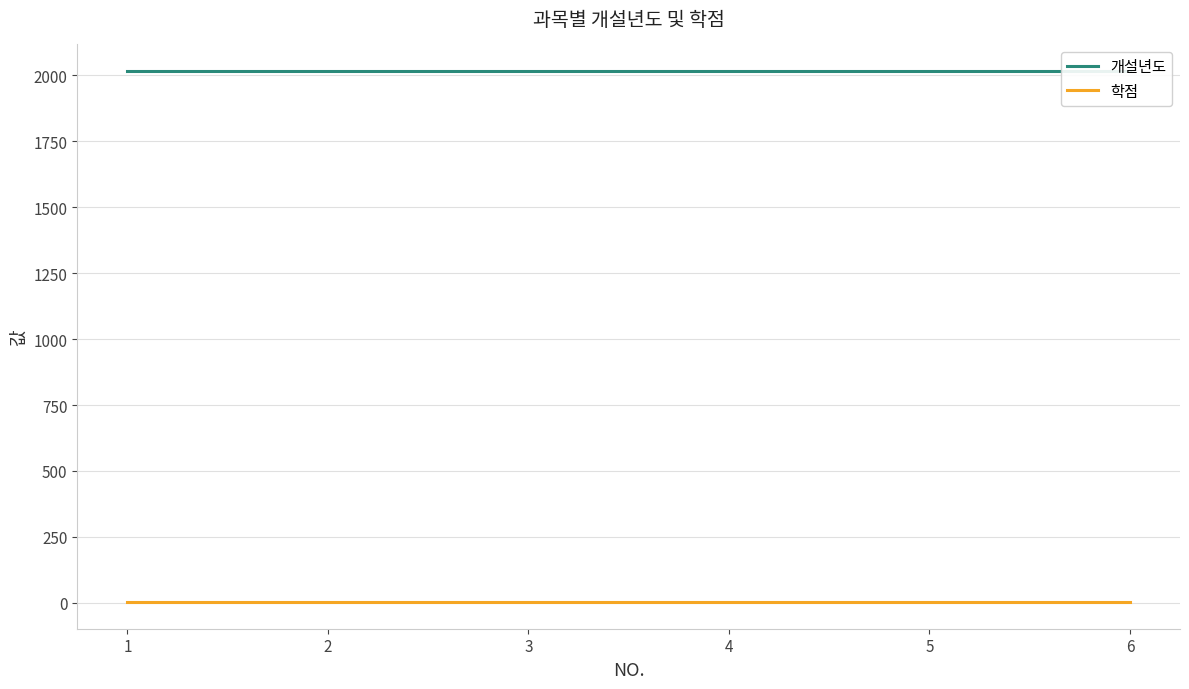

True or false: 개설년도 and 학점 intersect in this chart.

False